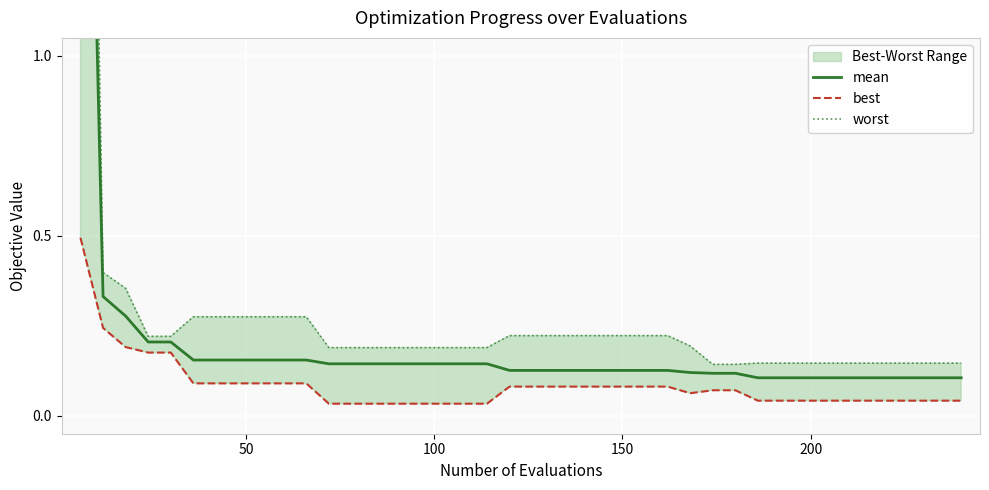

True or false: worst and mean cross at least once.

False